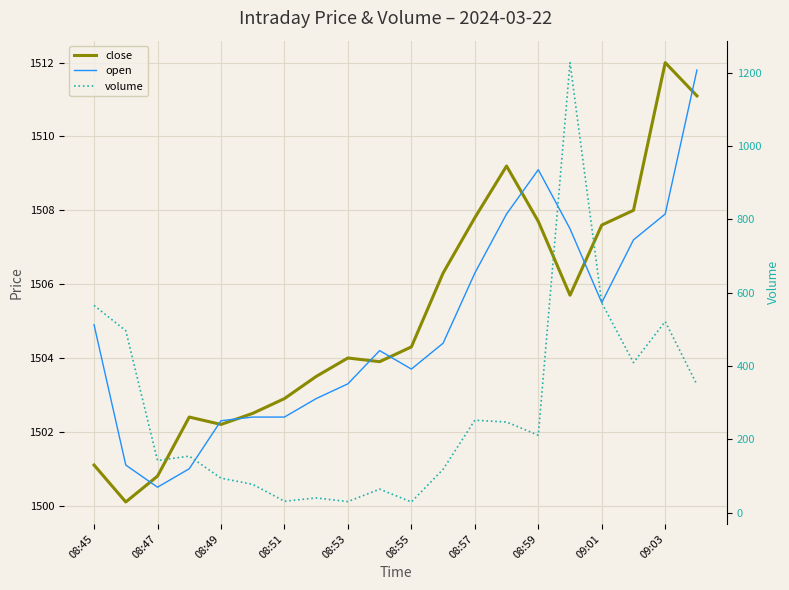

List the series in order of their peak value, highest first.

close, open, volume